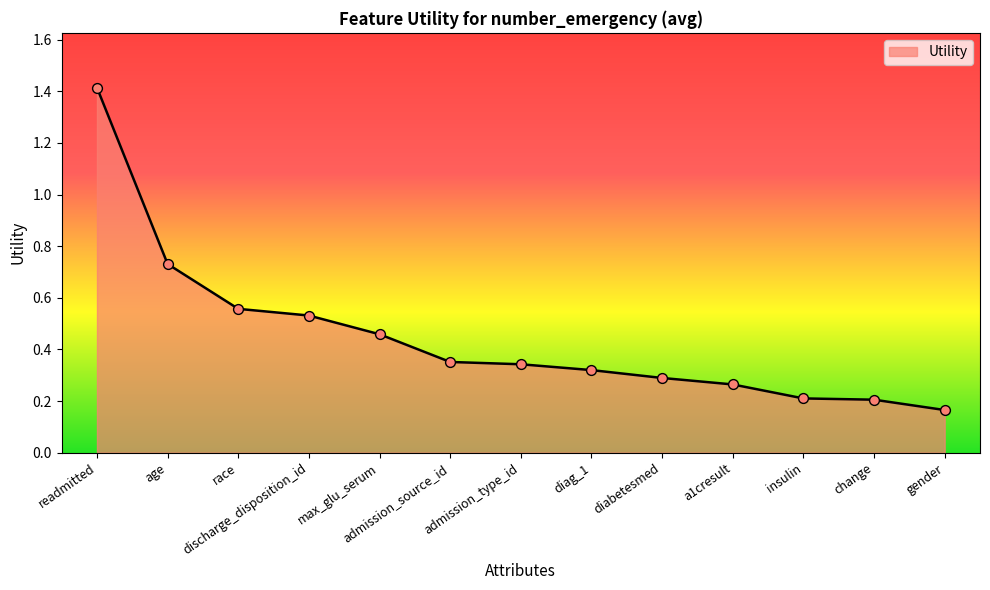

Between race and admission_type_id, which is larger?

race